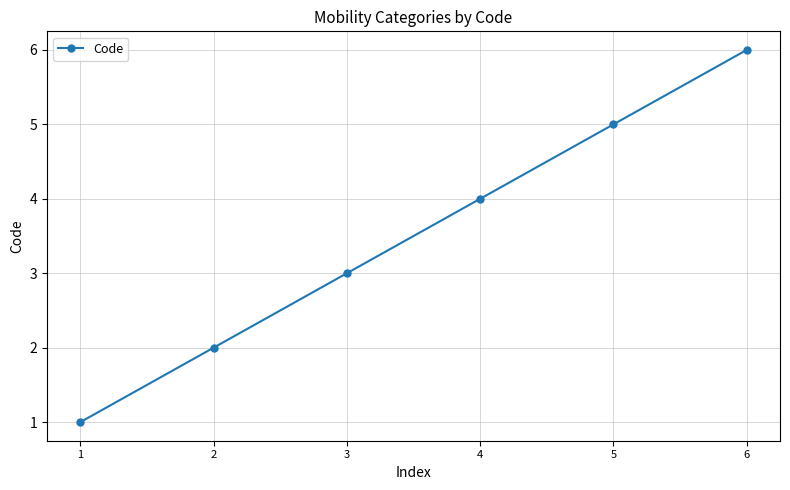

What is the change in value from 2 to 6?

+4